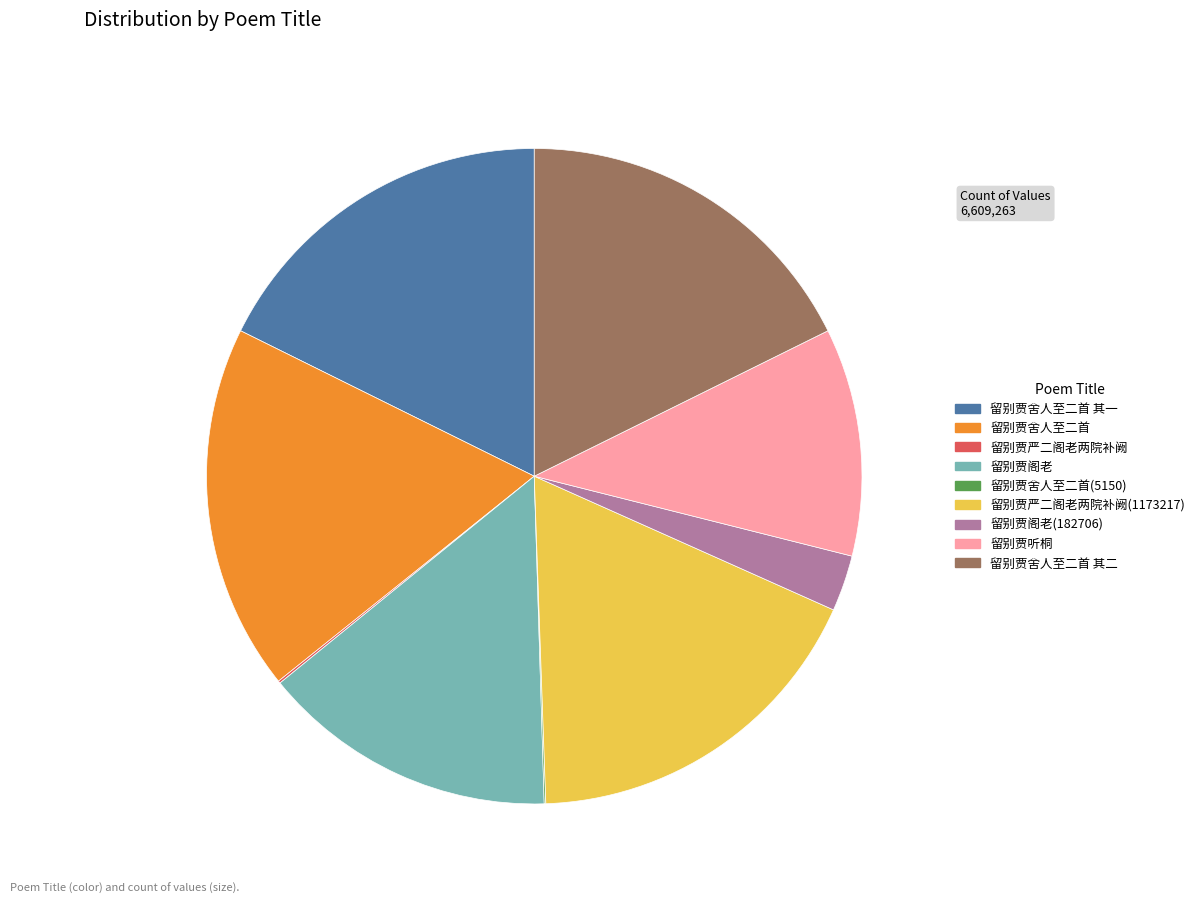

Is there a majority slice in this chart?

No